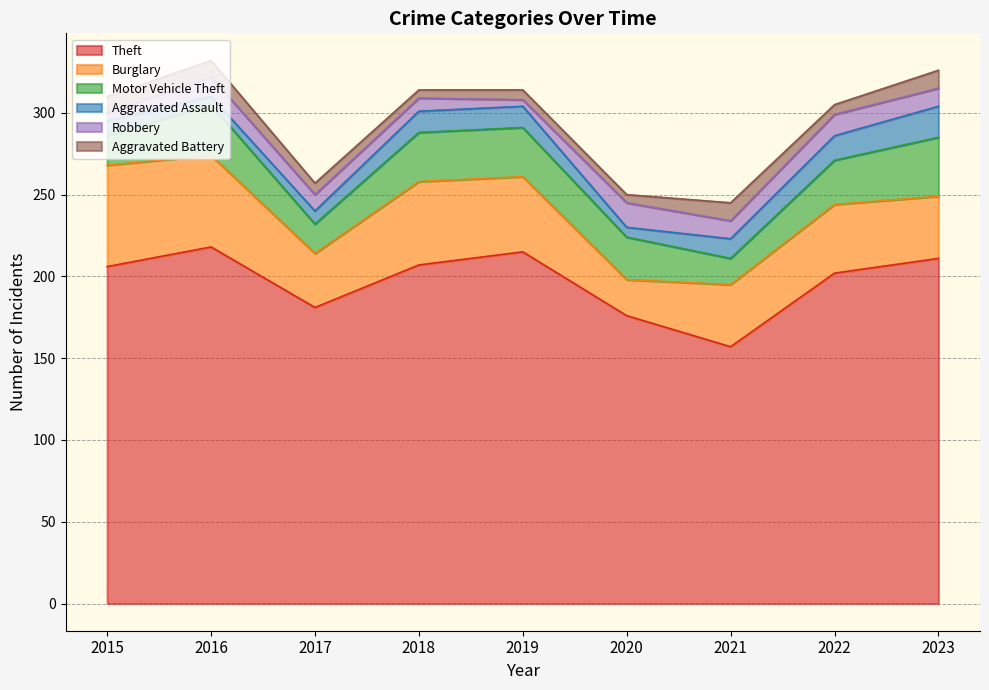

How many interior local valleys does the Aggravated Assault series have?

2